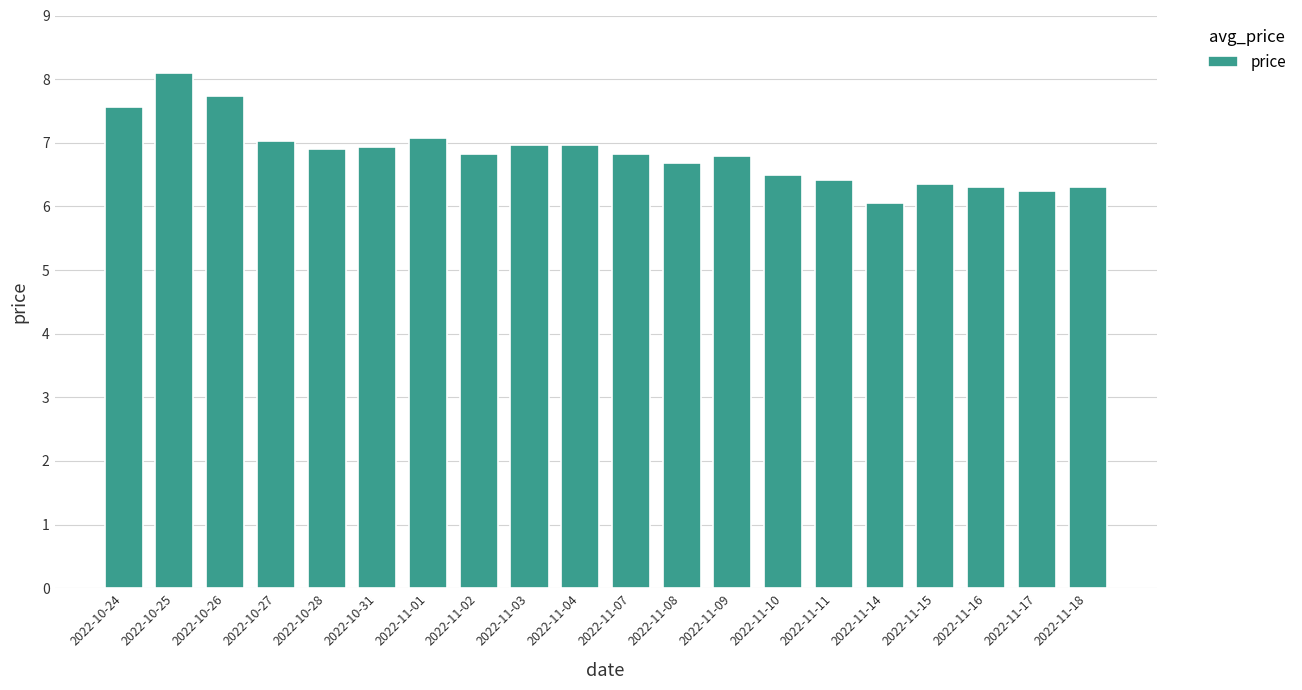

What is the maximum value shown in the chart?

8.1